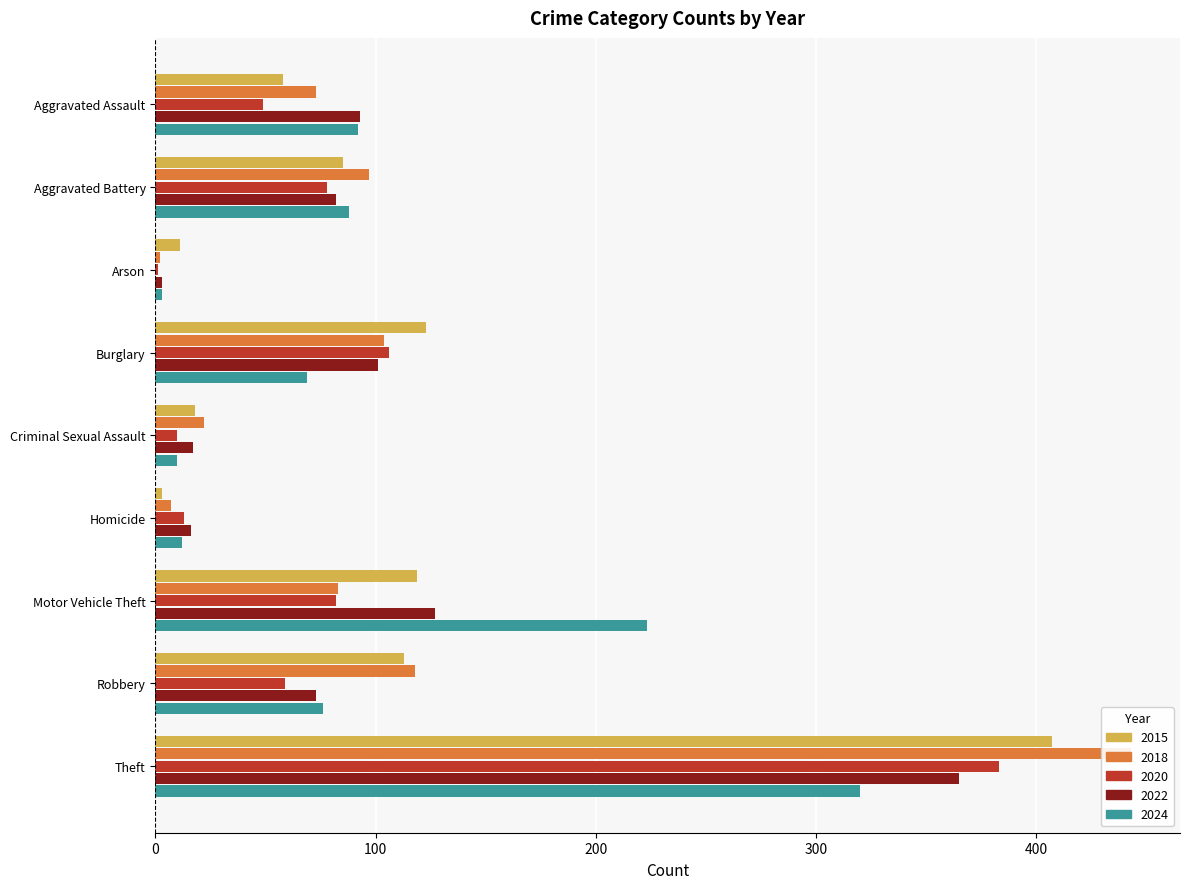

What position from the right is Robbery?

2